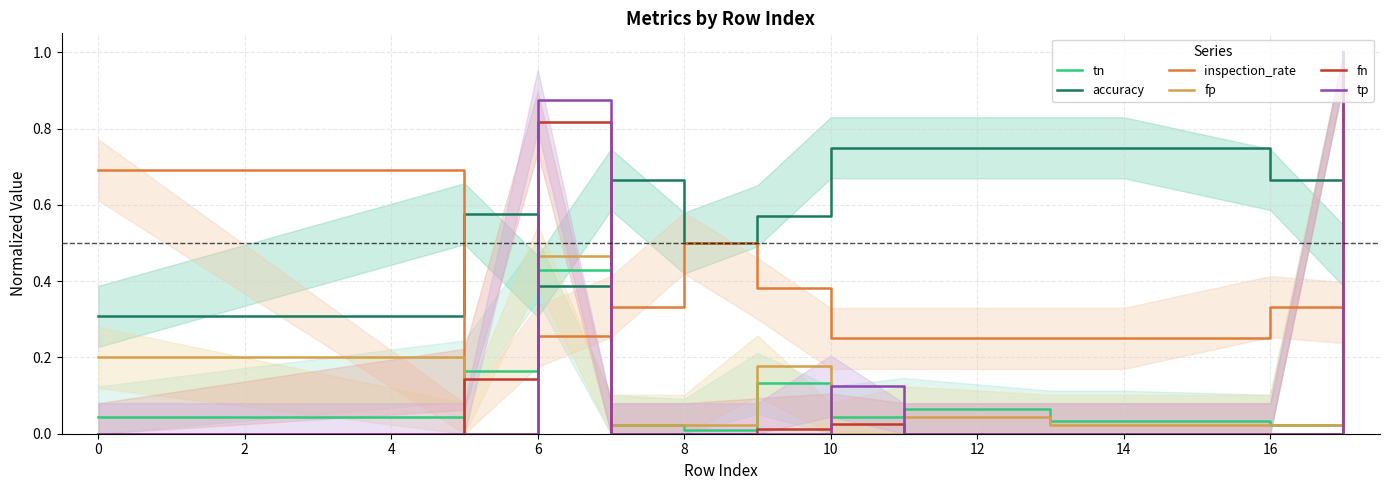

Is the value of accuracy at 0 greater than the value of fn at 0?

Yes